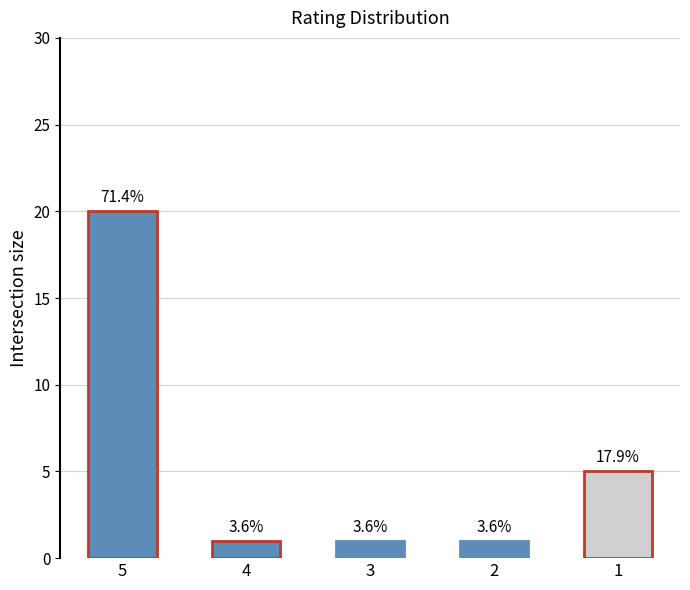

What is the smallest value displayed?

1